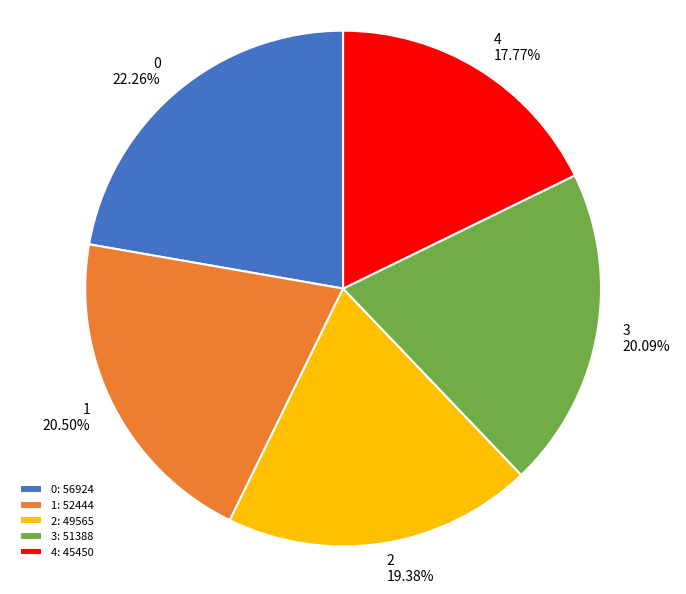

How many segments does this pie chart have?

5